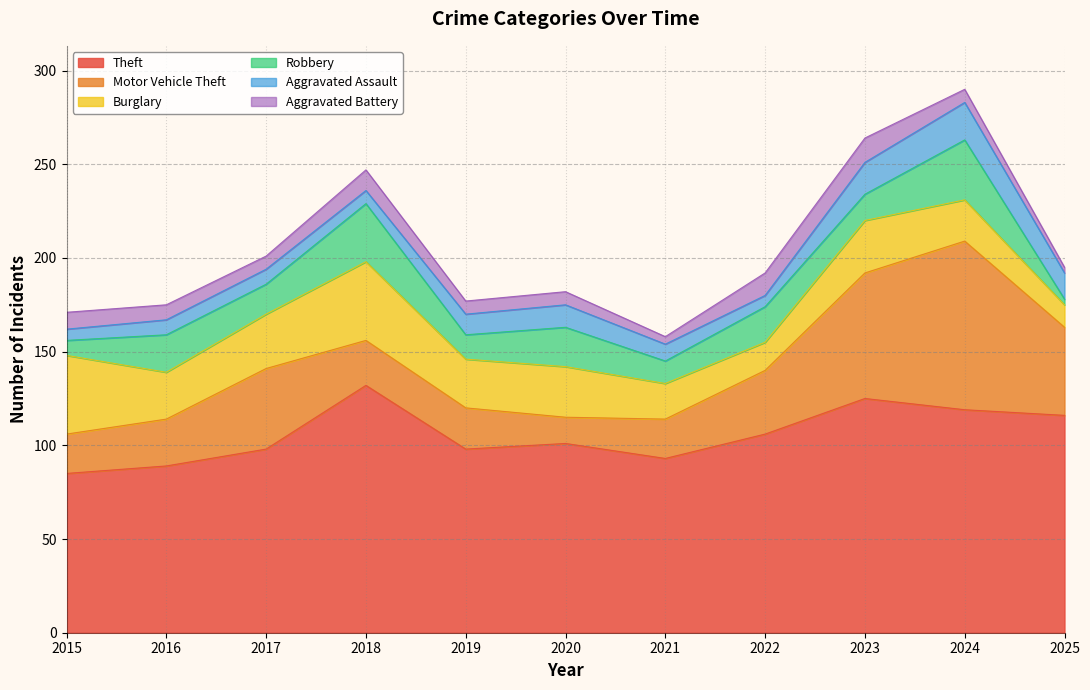

Rank the categories by Burglary value from lowest to highest.

2025, 2022, 2021, 2024, 2016, 2019, 2020, 2023, 2017, 2015, 2018